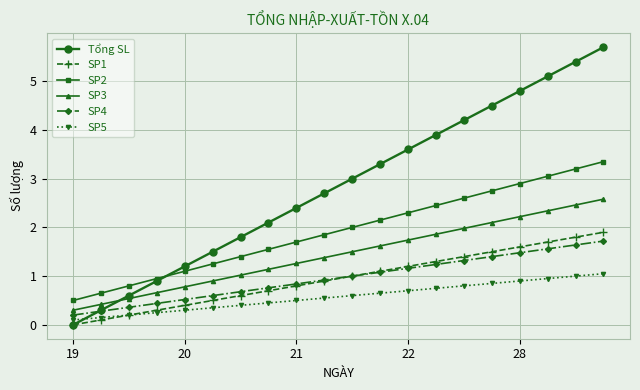

Which series has the largest range (max minus min)?

Tổng SL